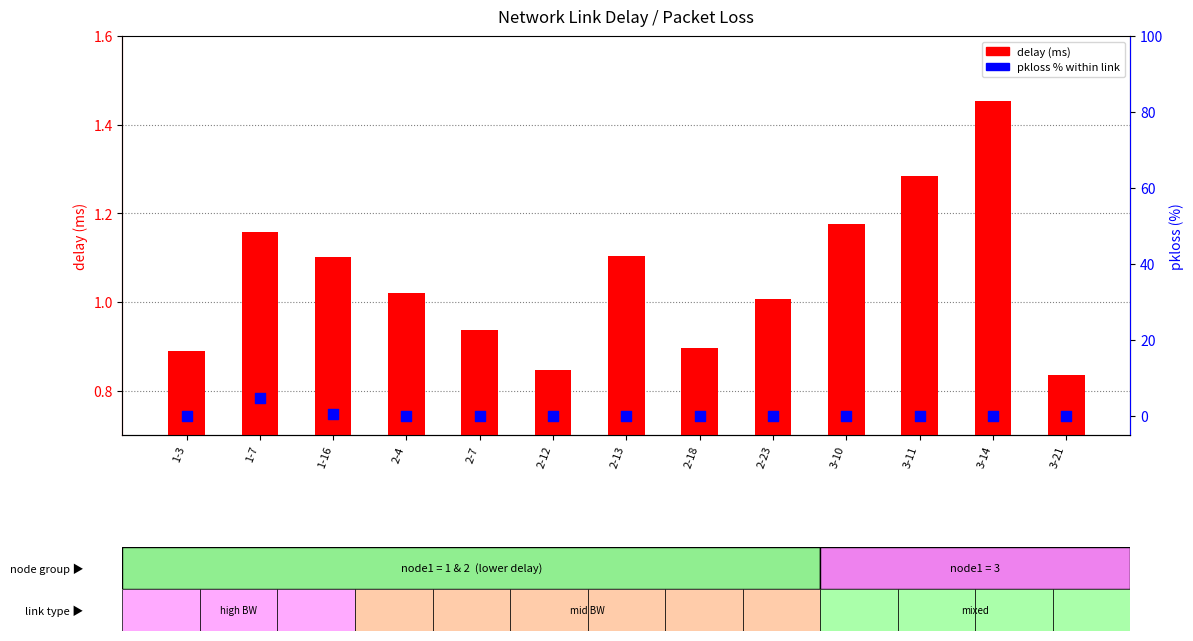

At which category is the sum across all series the highest?

1-7